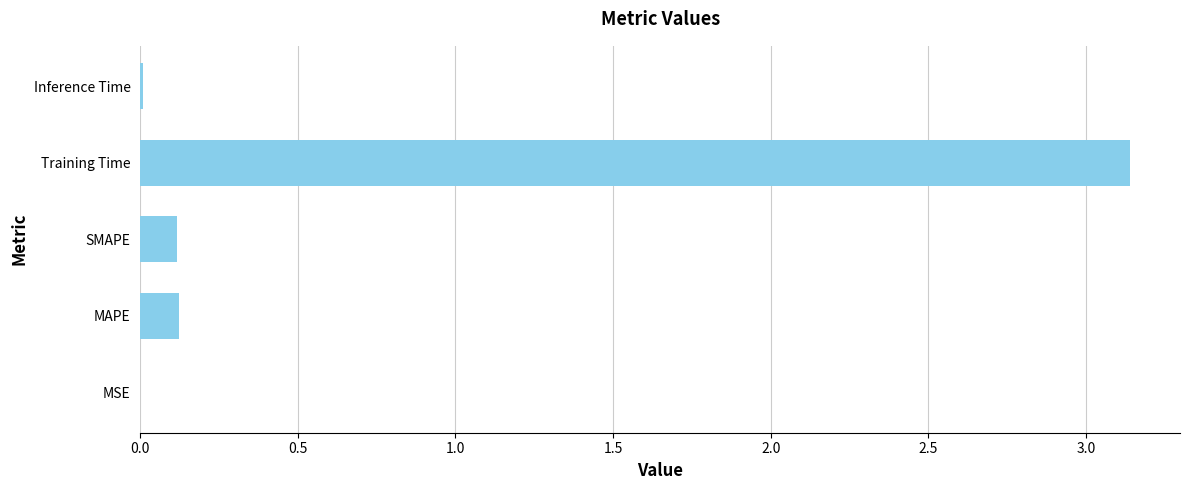

Which has a higher value, SMAPE or MSE?

SMAPE